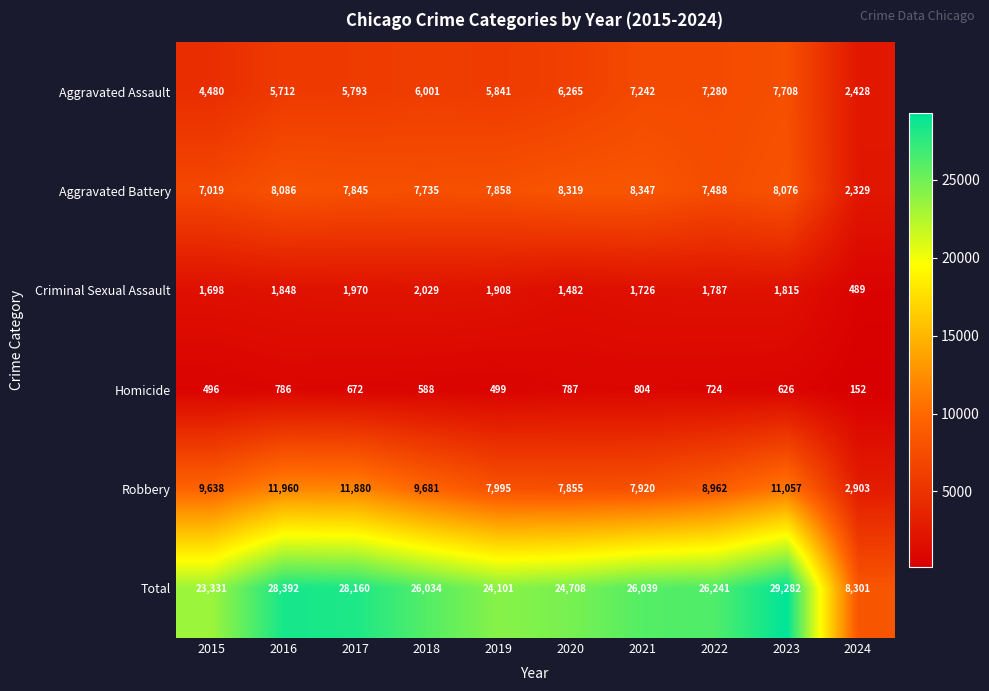

At which category is the sum across all series the highest?

2023